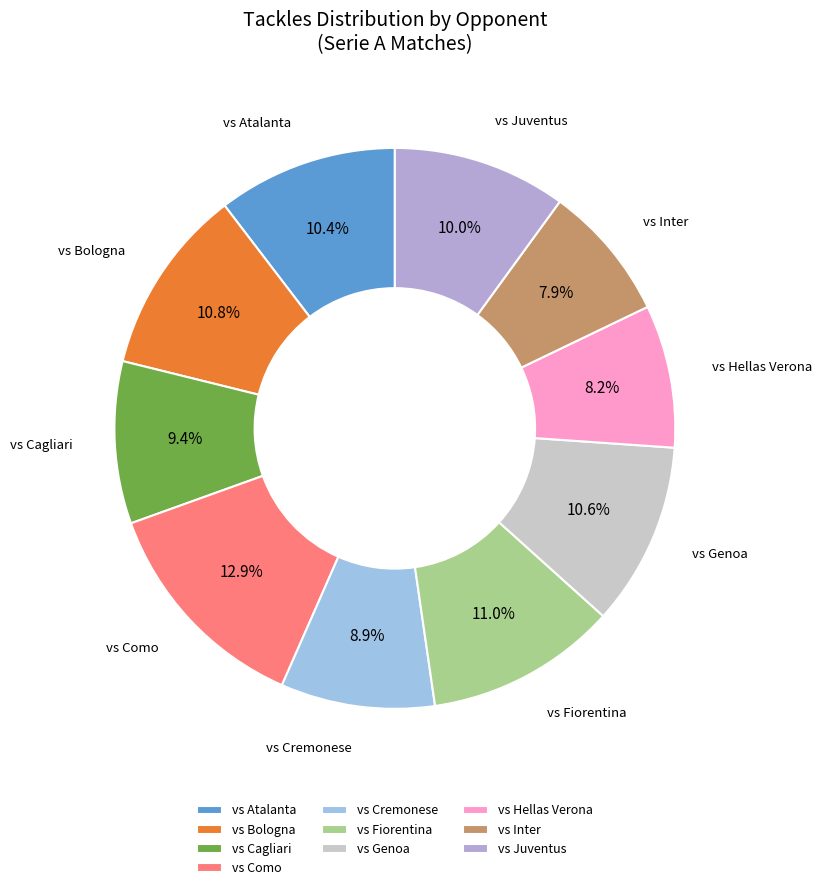

To the nearest percent, what is the difference between the largest and smallest slice percentages?

5%